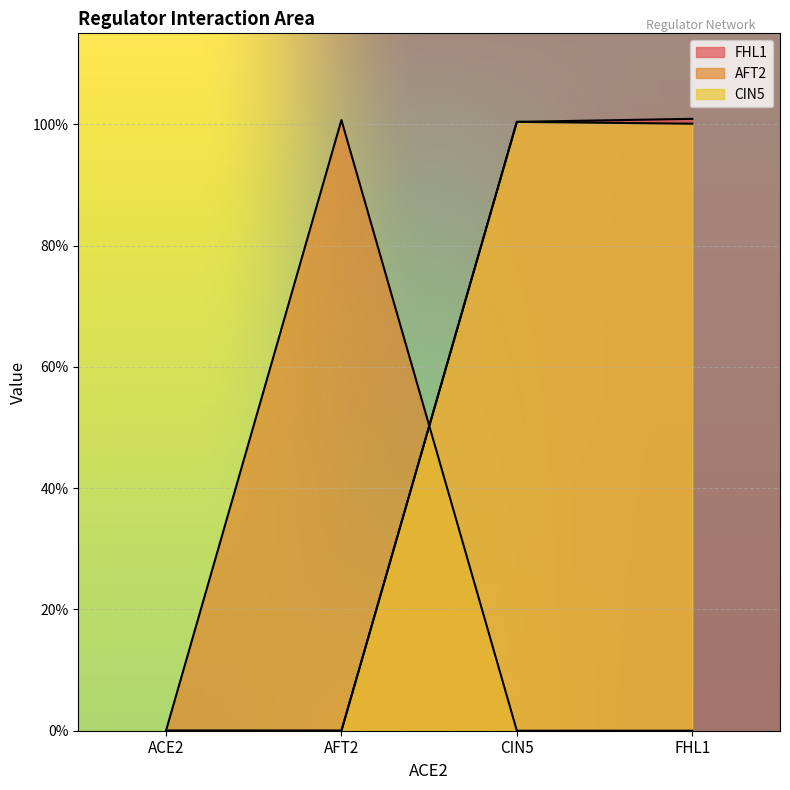

The AFT2 series shows 1.0 at AFT2. True or false?

True